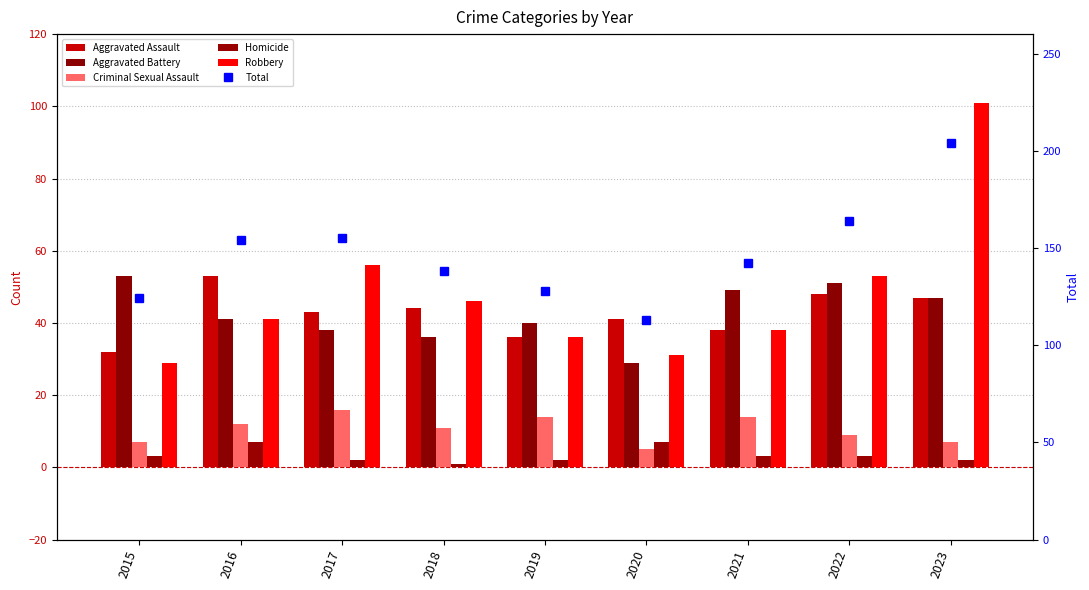

At which category does the chart reach its minimum across all series?

2018